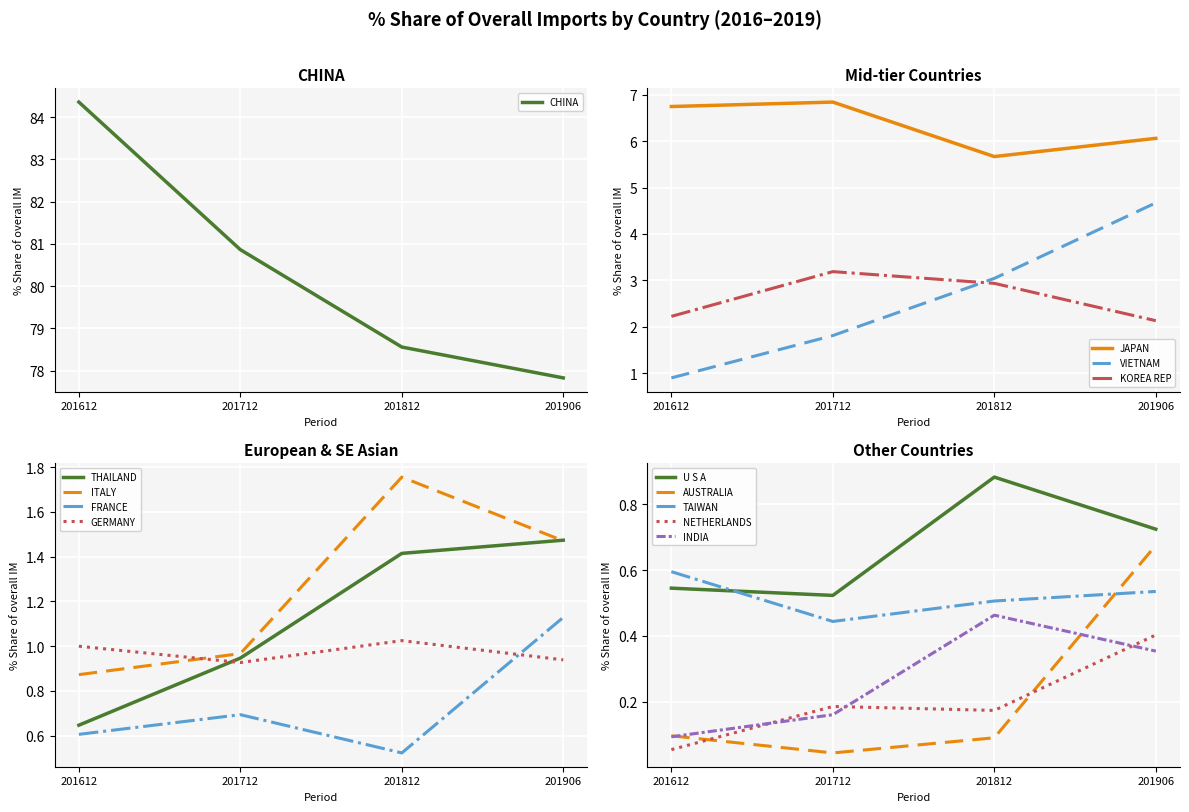

Where is CHINA nearest to the value 81?

201712